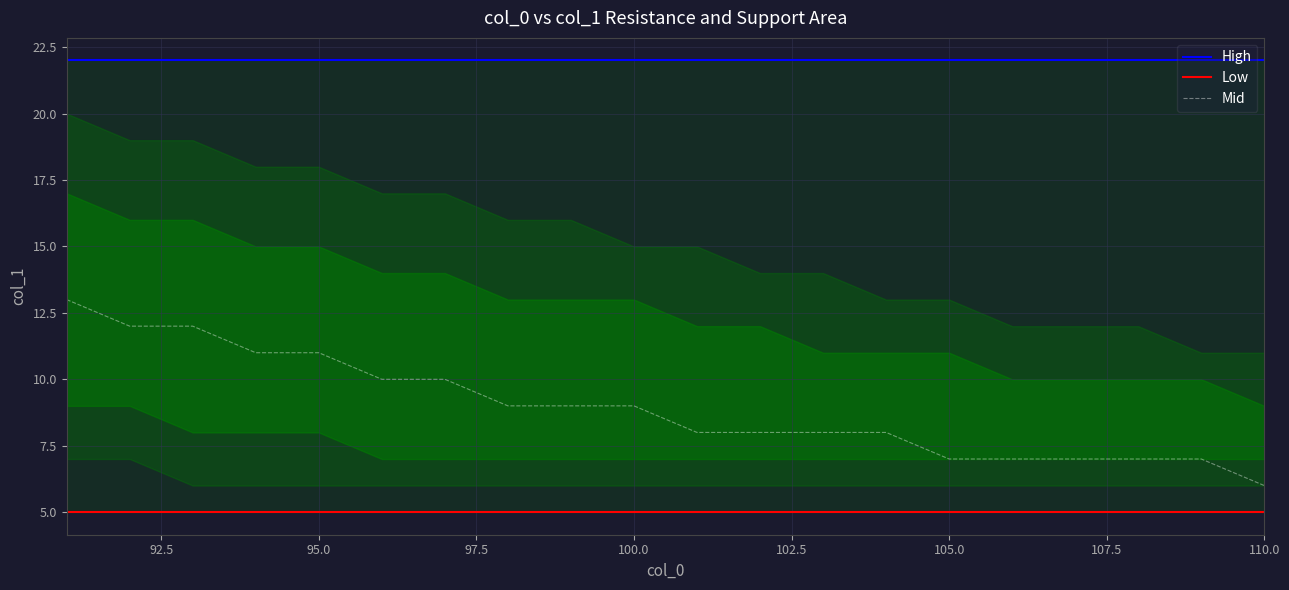

What is the maximum value for Low?

5